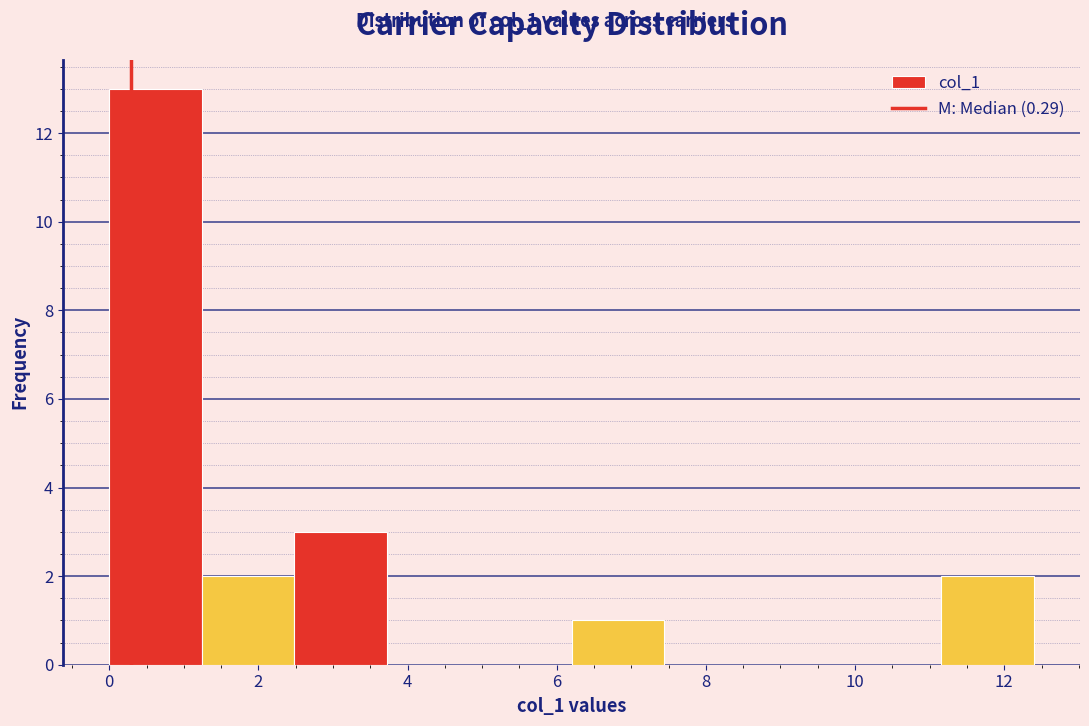

Reading left to right, transcribe this chart: for each bar, give the range it covers on the x-axis and its height. Neither the bar edges nor the heights are printed on the chart, so give them approximately, as read against the axes.

0.0 to 1.2: 13
1.2 to 2.4: 2
2.4 to 3.8: 3
3.8 to 5.0: 0
5.0 to 6.2: 0
6.2 to 7.4: 1
7.4 to 8.6: 0
8.6 to 10.0: 0
10.0 to 11.2: 0
11.2 to 12.4: 2